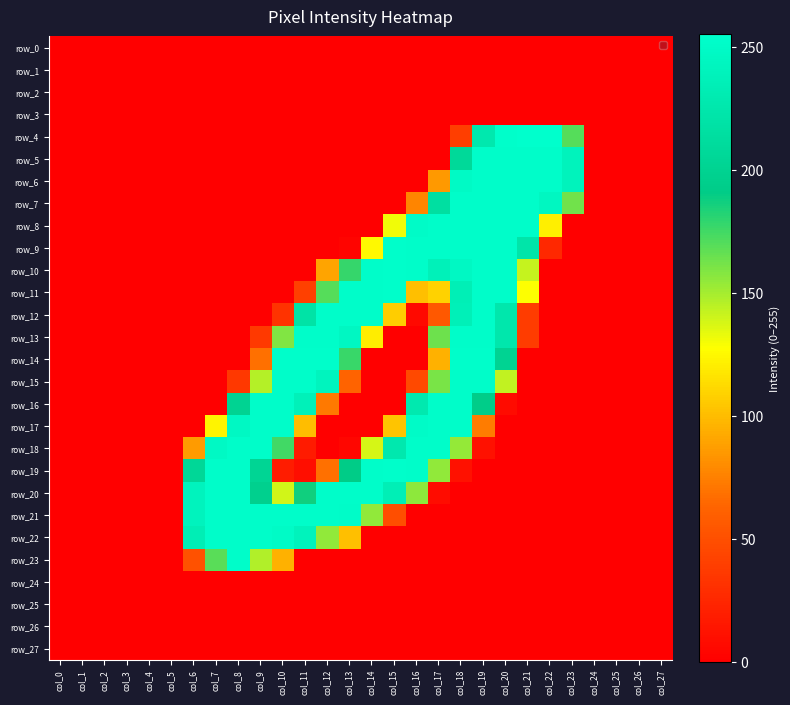

What value does the row_8 series have at col_19, to the nearest 50?

250